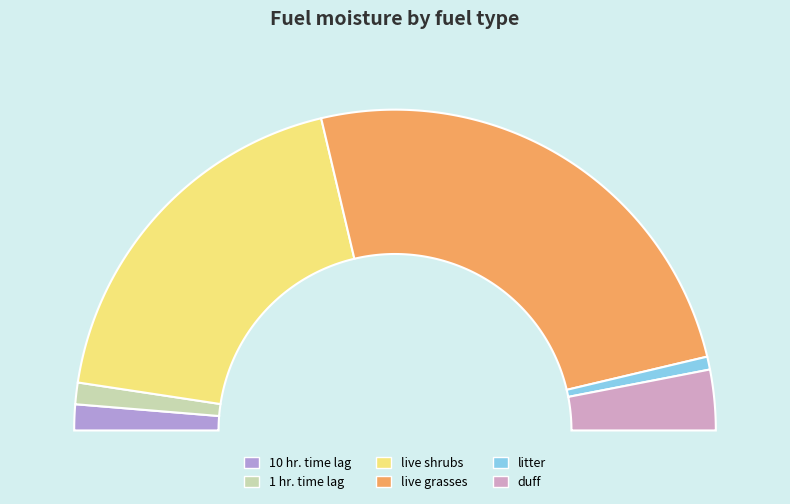

Which slice is the smallest?

litter